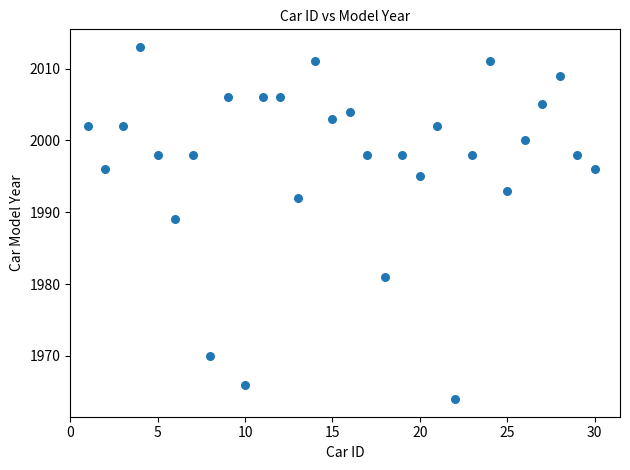

What is the range of Y values (max minus min)?

49